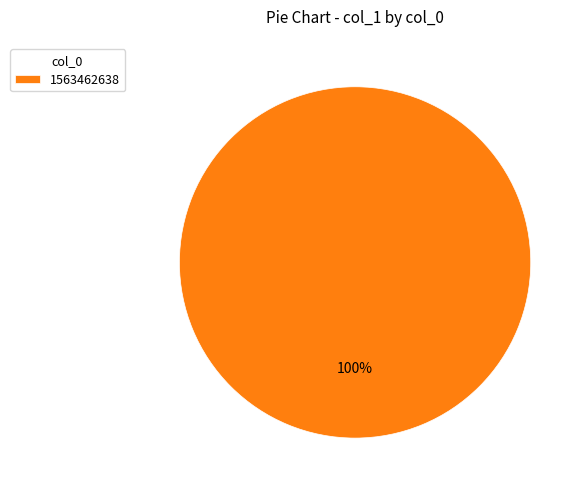

Does any single category account for the majority?

Yes